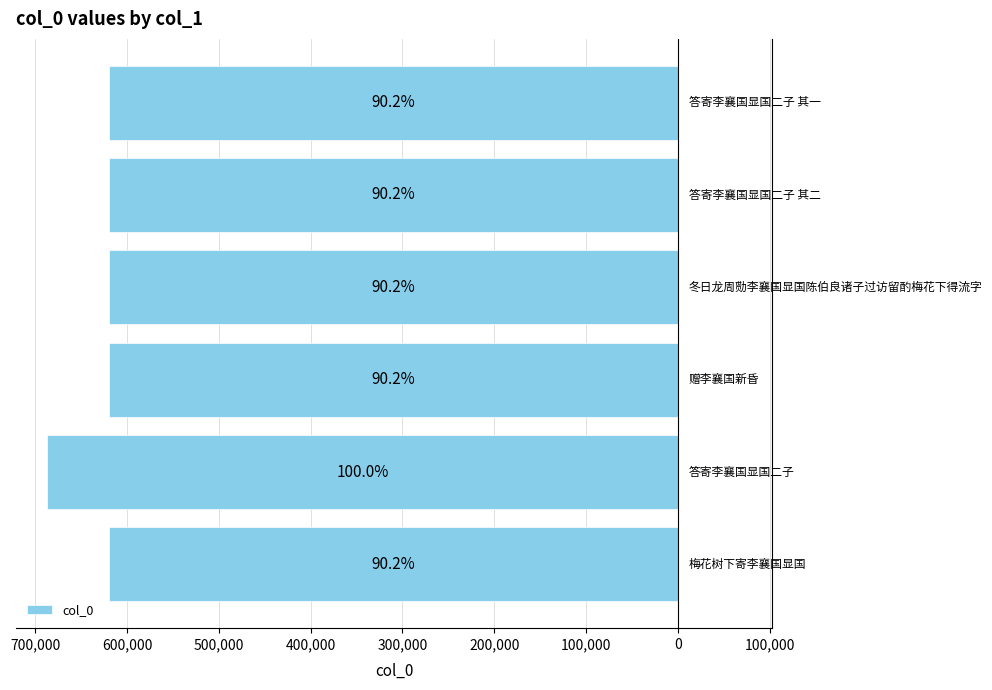

Are the bars horizontal?

Yes